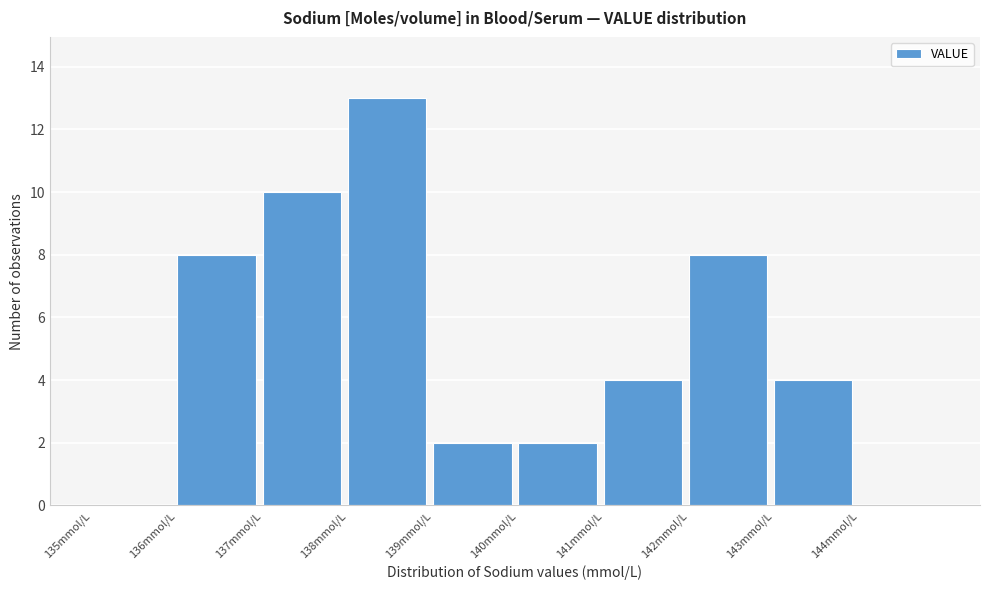

What is the height of the bar covering 137 to 138 on the x-axis? The values are not printed on the chart, so give them approximately, as read against the axis.

10